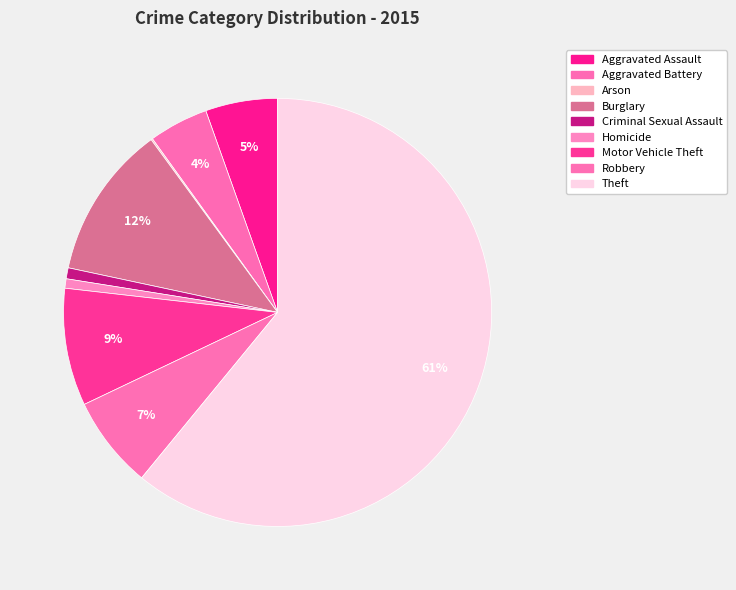

Is the sum of Arson and Robbery greater than half?

No